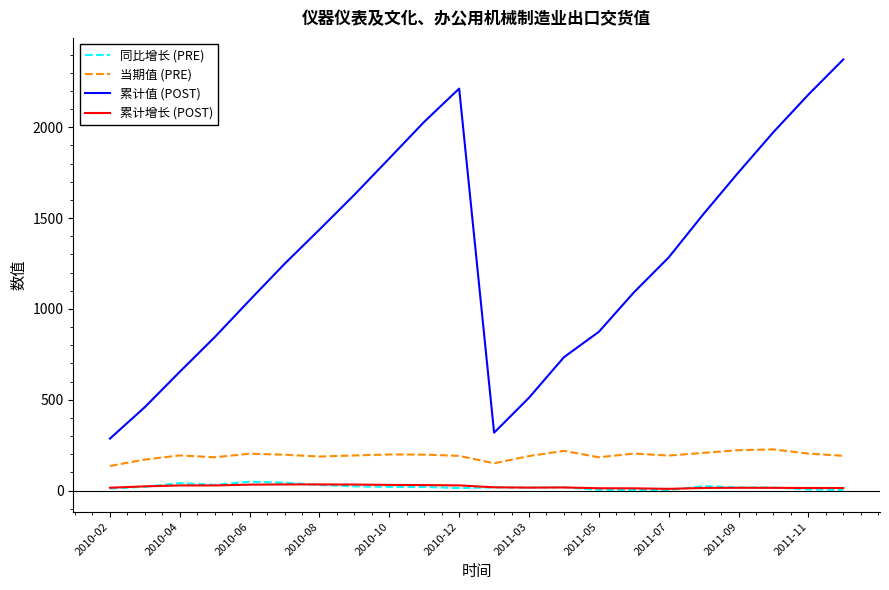

Which series has the widest spread of values?

累计值 (POST)